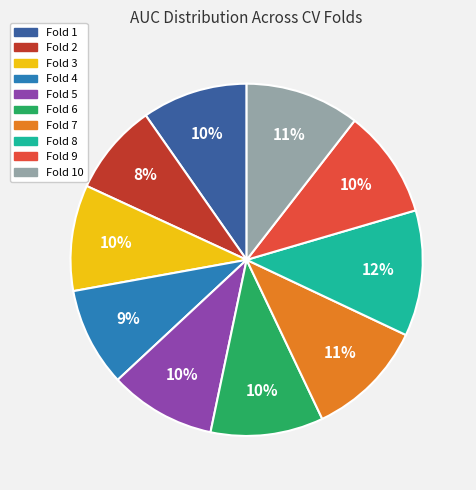

Is there any slice that represents more than half of the pie?

No